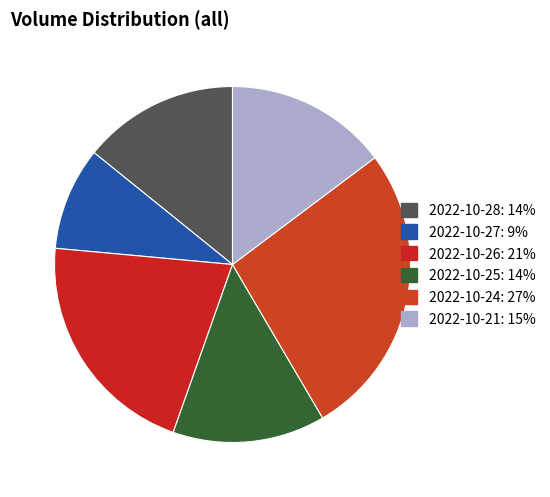

The 2022-10-28 slice represents 24% of the pie. True or false?

False